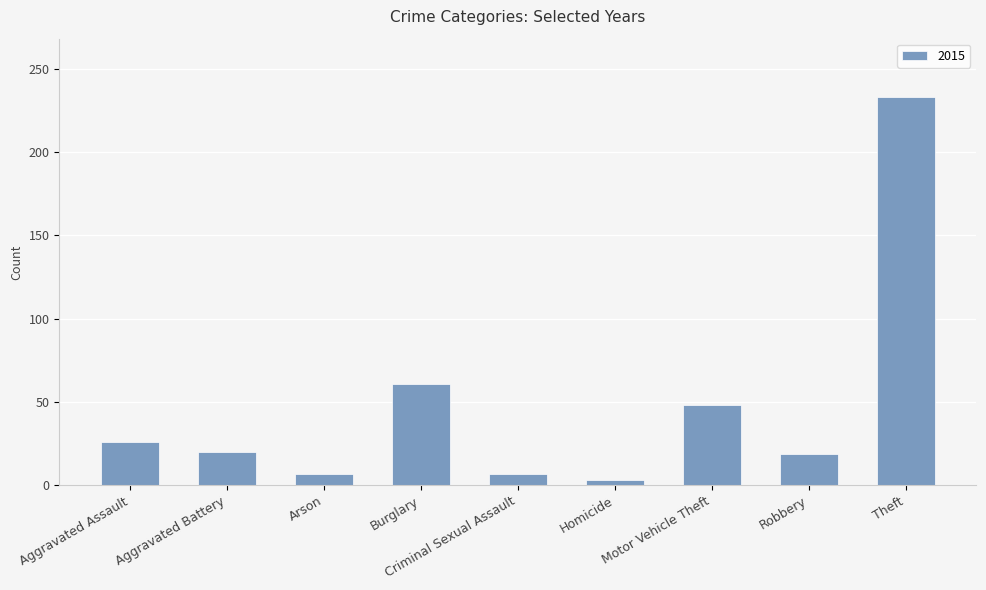

What is the sum of the values at Aggravated Battery and Aggravated Assault?

46